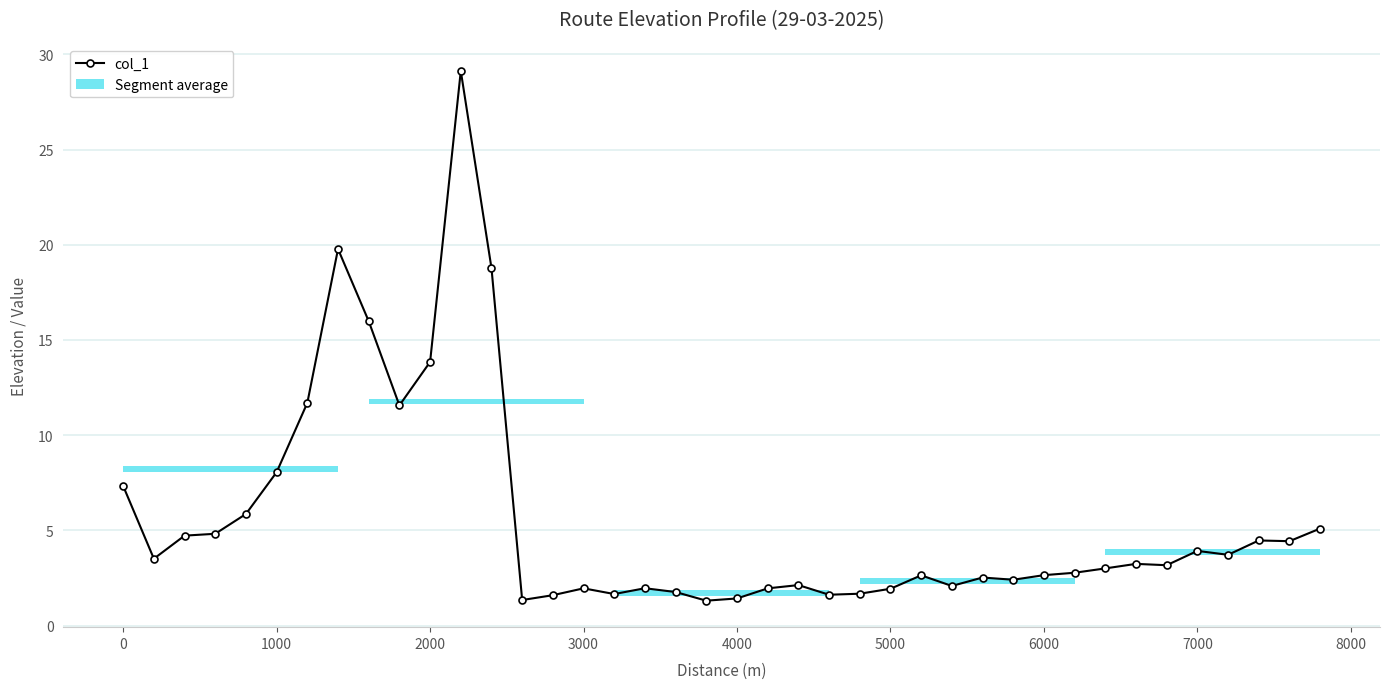

The value at 0 is 4.7. True or false?

False